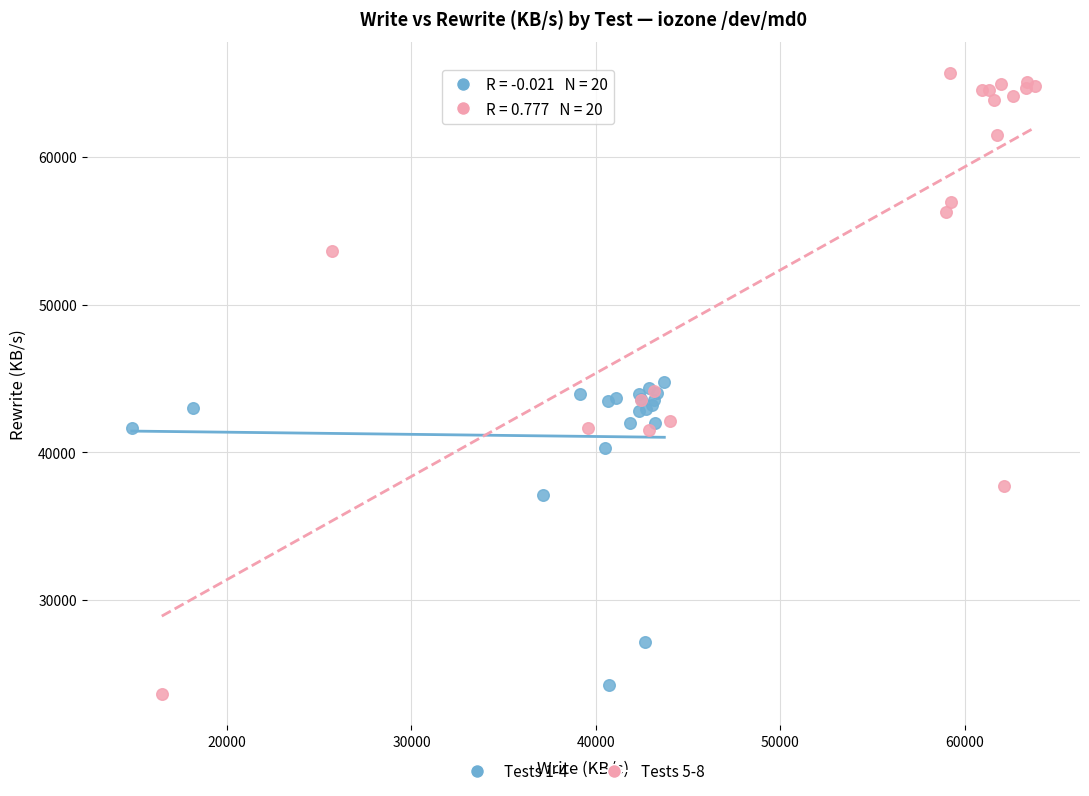

Which series contains the highest Y value?

Tests 5-8